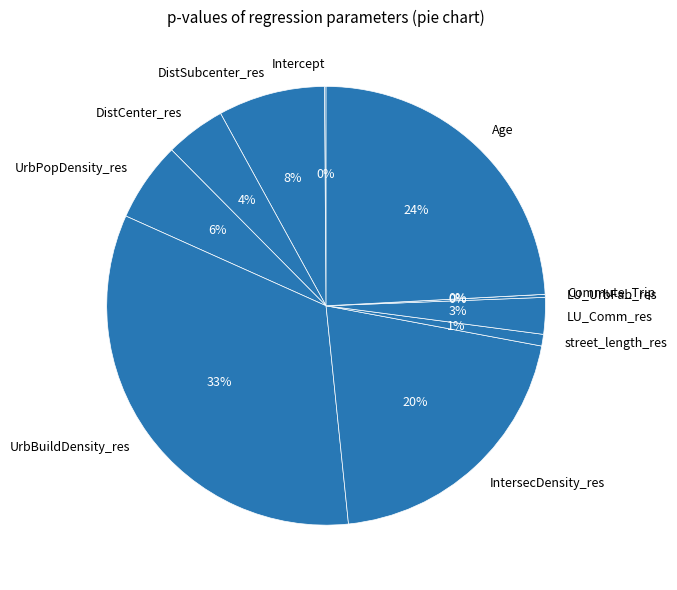

Rank the categories by value from highest to lowest.

UrbBuildDensity_res, Age, IntersecDensity_res, DistSubcenter_res, UrbPopDensity_res, DistCenter_res, LU_Comm_res, street_length_res, LU_UrbFab_res, Intercept, Commute_Trip